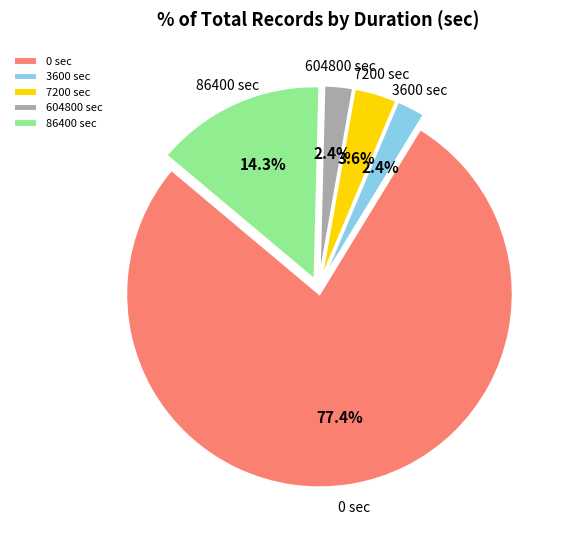

Is there any slice that represents more than half of the pie?

Yes